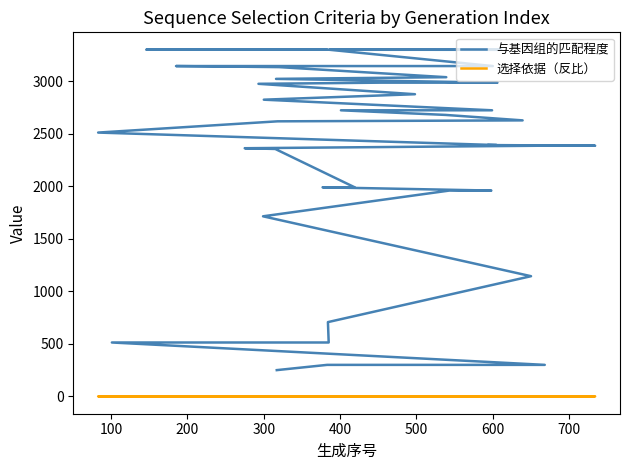

Which series has the largest total across all categories?

与基因组的匹配程度